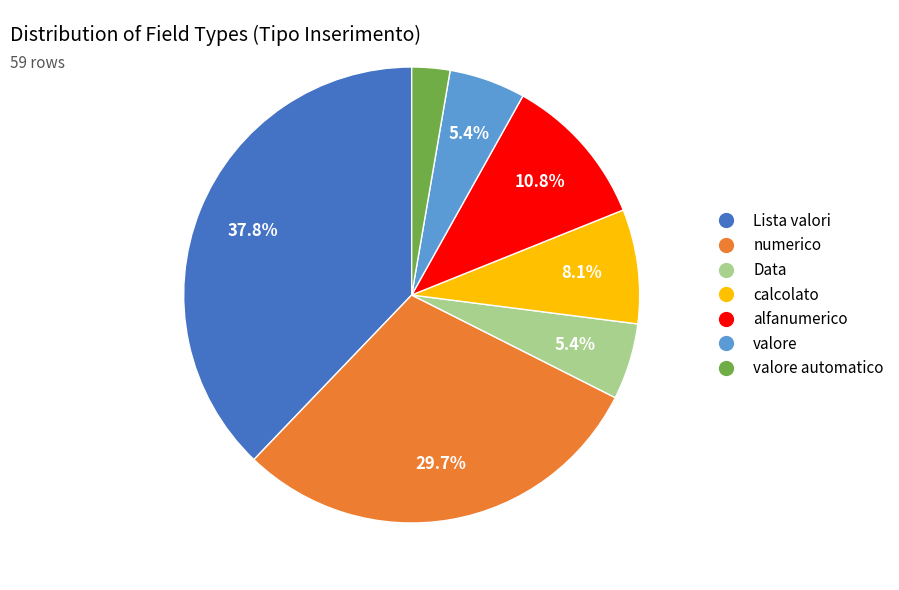

Does alfanumerico represent more than half of the total?

No